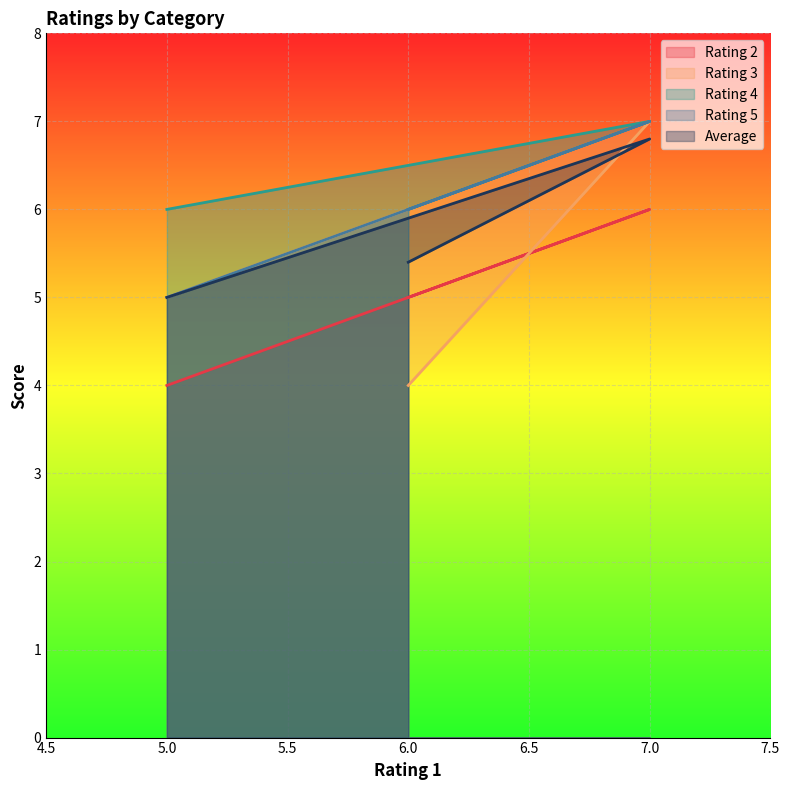

At which category is the sum across all series the highest?

7